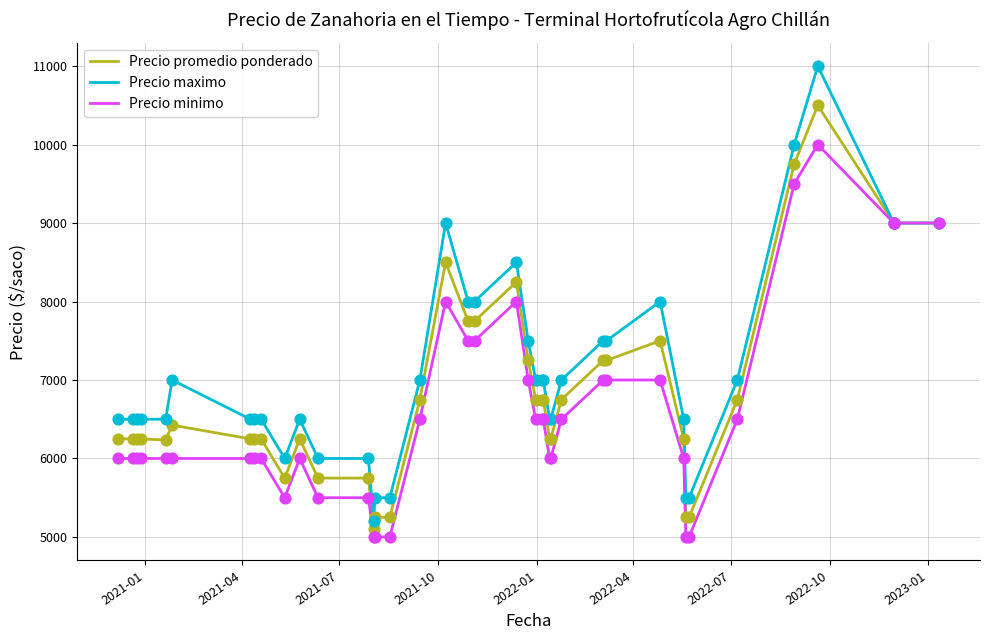

Is the value of Precio maximo at 30 greater than the value of Precio minimo at 27?

Yes